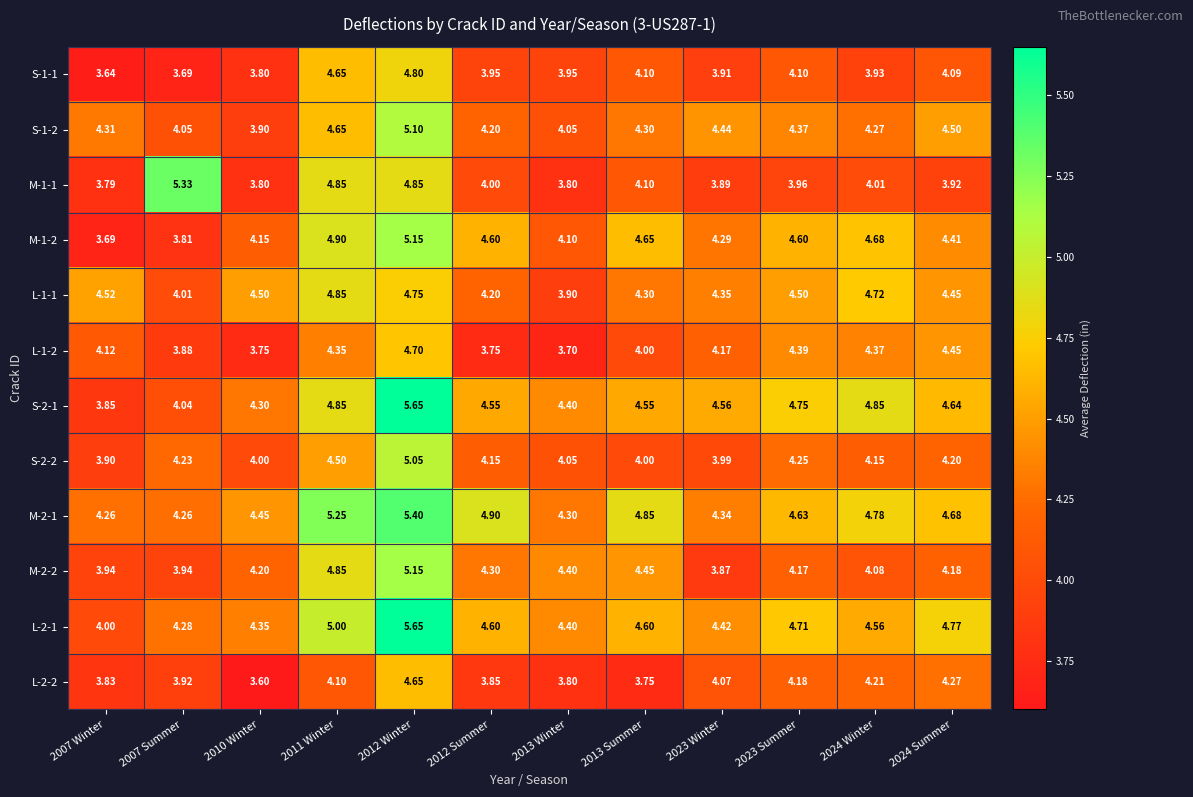

Is the value of S-1-2 at 2024 Summer greater than the value of S-1-1 at 2012 Summer?

Yes